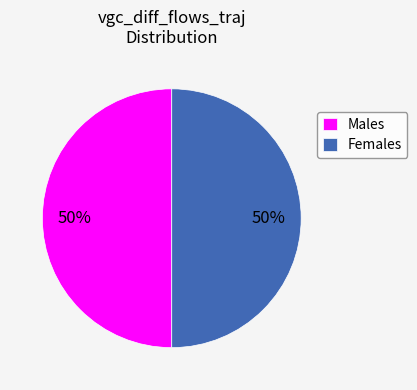

Is it true that Males is 50% of the pie?

True